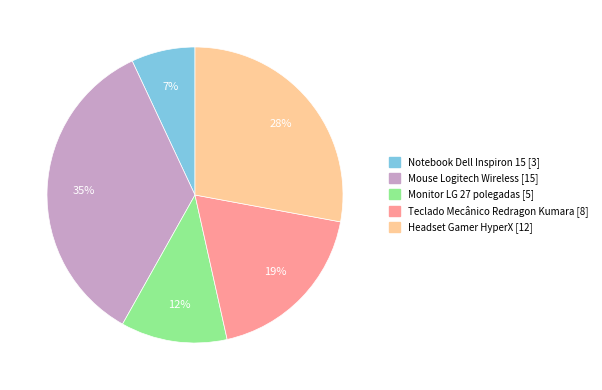

Between Mouse Logitech Wireless and Monitor LG 27 polegadas, which is larger?

Mouse Logitech Wireless